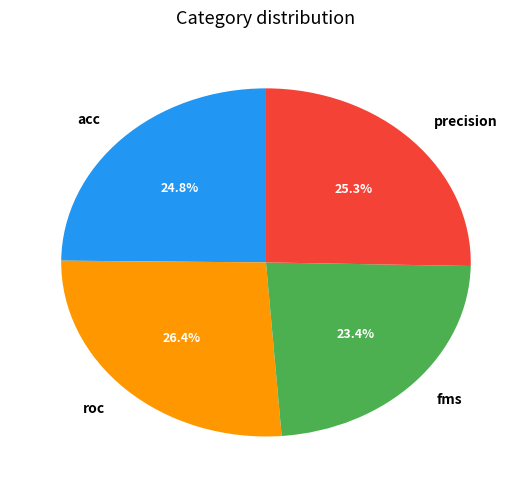

Which slice is the smallest?

fms